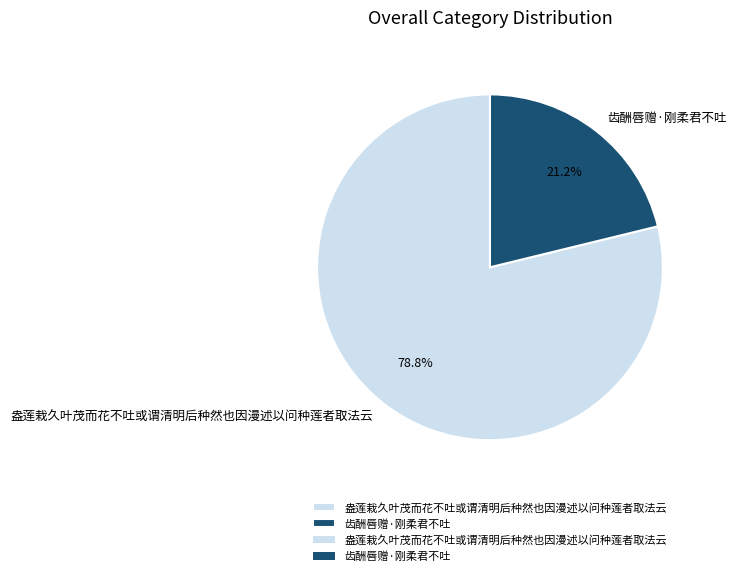

To the nearest percent, what is the combined percentage of 齿酬唇赠·刚柔君不吐 and 盎莲栽久叶茂而花不吐或谓清明后种然也因漫述以问种莲者取法云?

100%